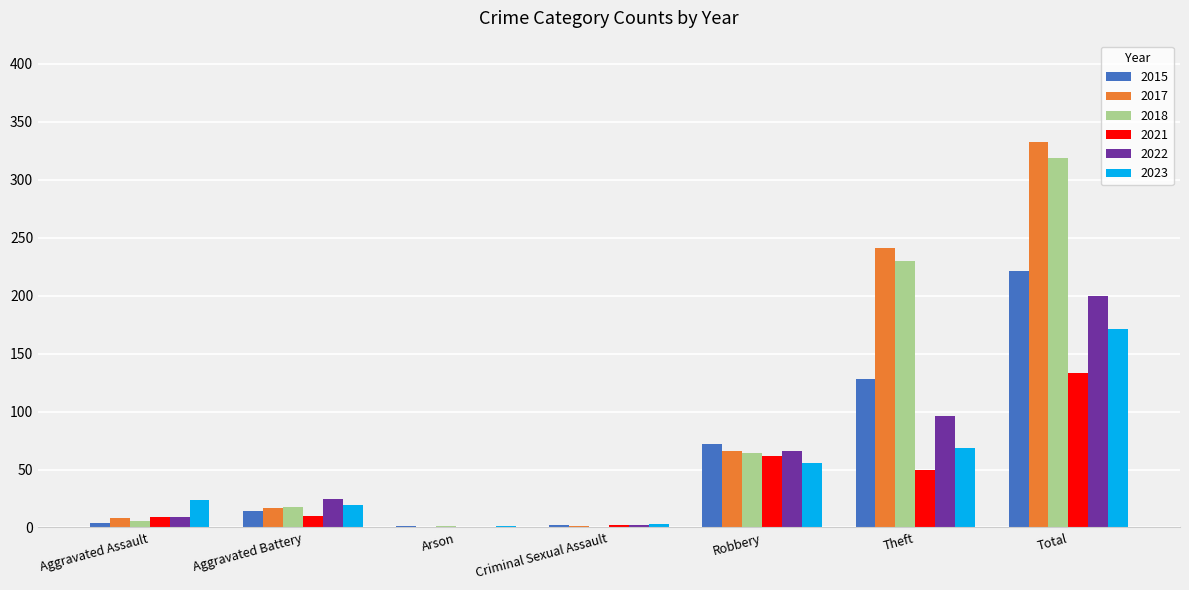

How many groups of bars are there?

7